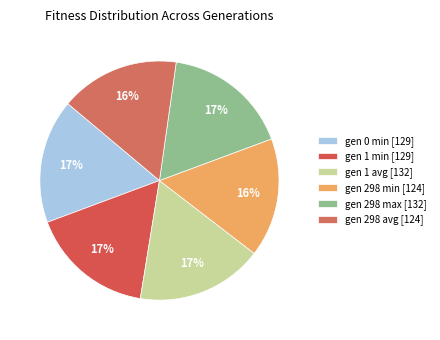

Which slice is the largest?

gen 1 avg